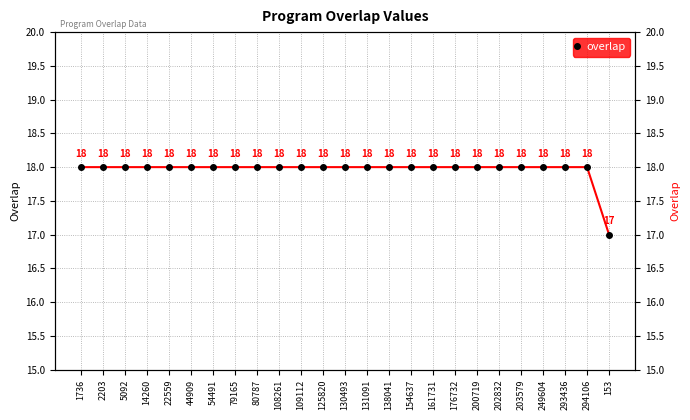

The value at 249604 is 26. True or false?

False